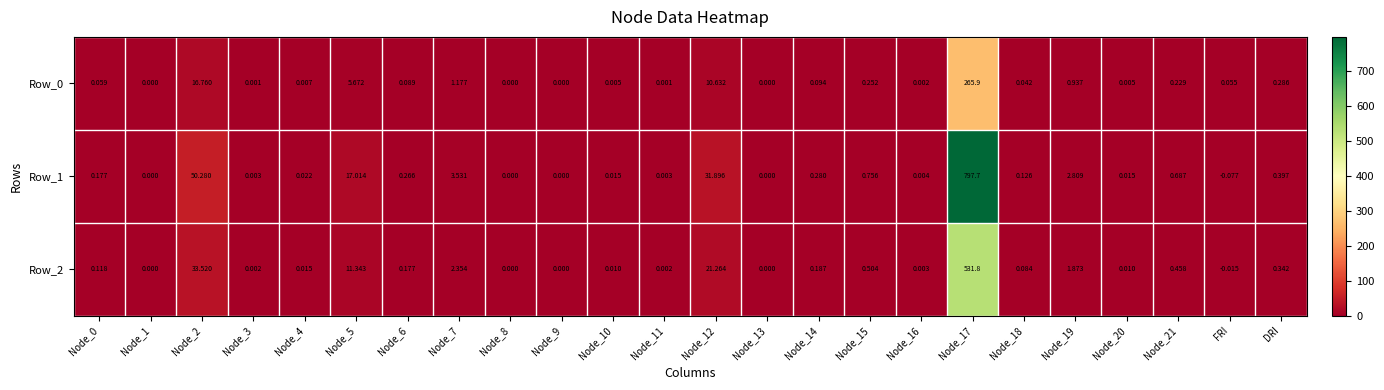

Which label corresponds to the smallest value in the chart?

FRI